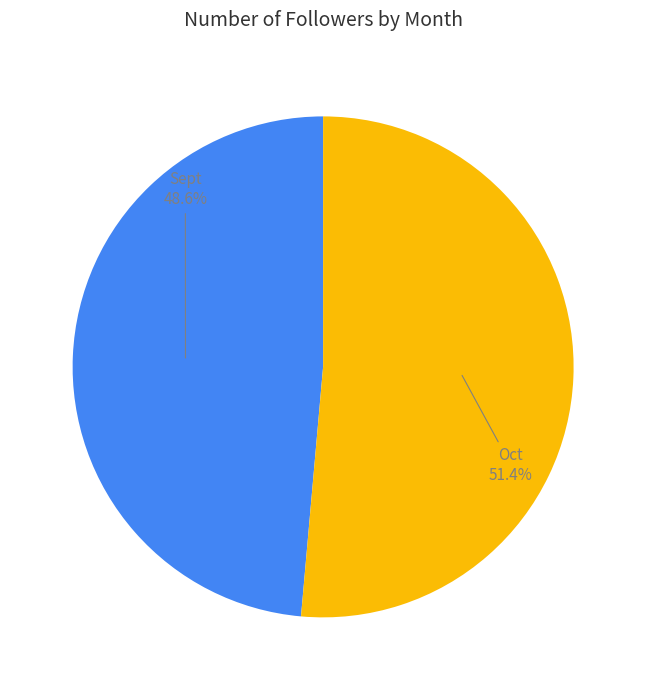

Does any single category account for the majority?

Yes